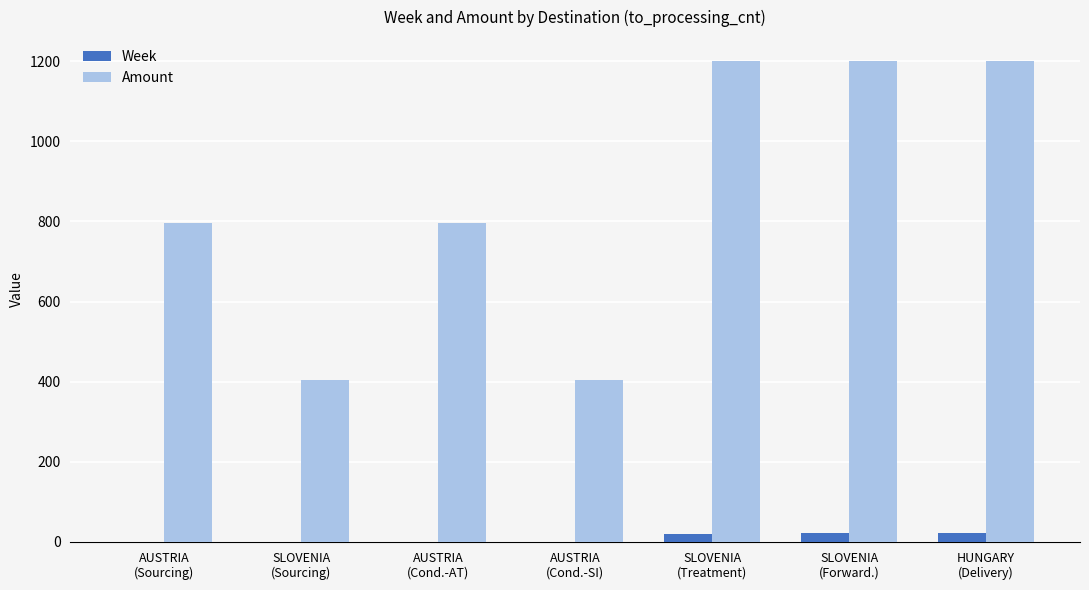

What is the highest value of the Amount series?

1200